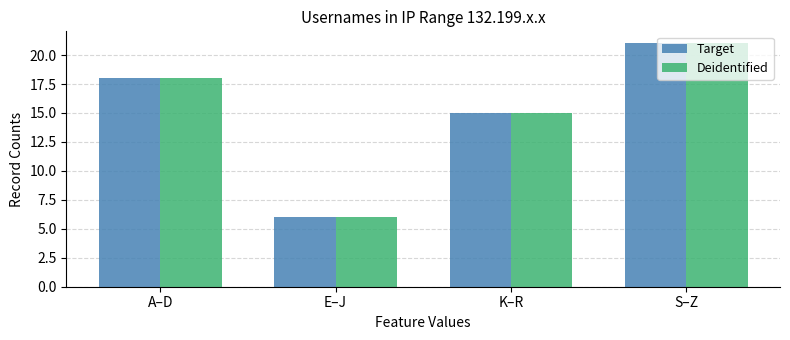

What is the minimum value shown in the chart?

6